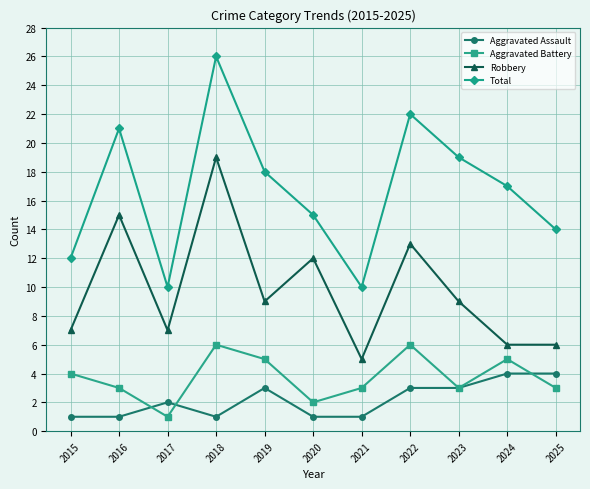

Reading right to left, what are all the values shown in this chart?

Aggravated Assault: 2025=4	2024=4	2023=3	2022=3	2021=1	2020=1	2019=3	2018=1	2017=2	2016=1	2015=1
Aggravated Battery: 2025=3	2024=5	2023=3	2022=6	2021=3	2020=2	2019=5	2018=6	2017=1	2016=3	2015=4
Robbery: 2025=6	2024=6	2023=9	2022=13	2021=5	2020=12	2019=9	2018=19	2017=7	2016=15	2015=7
Total: 2025=14	2024=17	2023=19	2022=22	2021=10	2020=15	2019=18	2018=26	2017=10	2016=21	2015=12